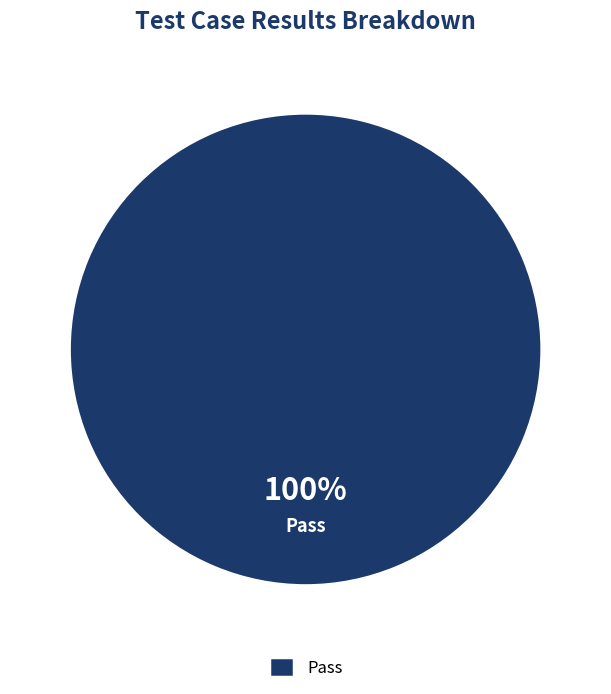

Is Pass the majority of the pie?

Yes